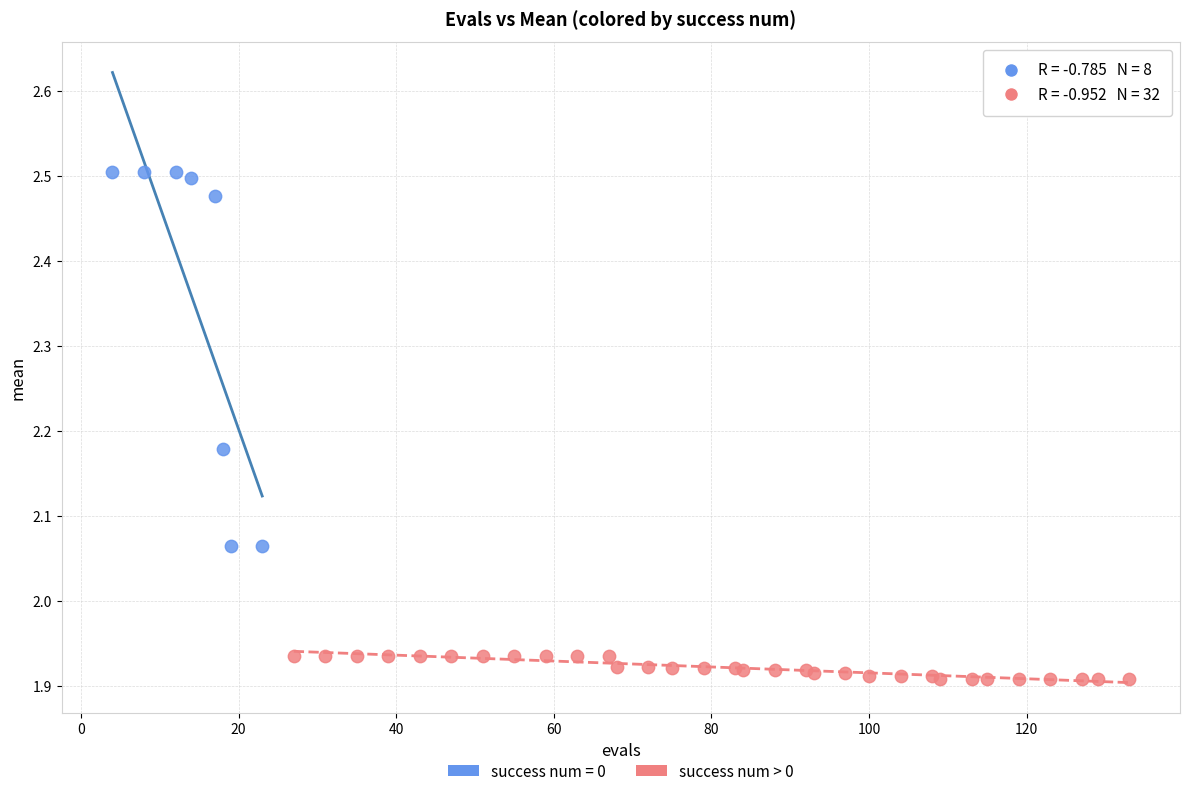

Which series contains the highest Y value?

success num = 0